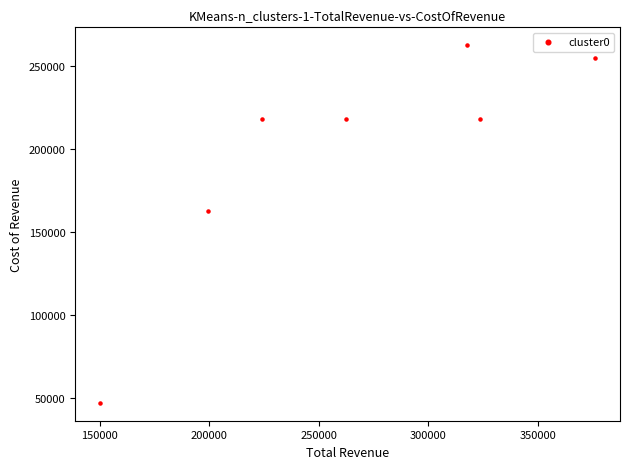

What Y value in the scatter plot is closest to 154900?

162900